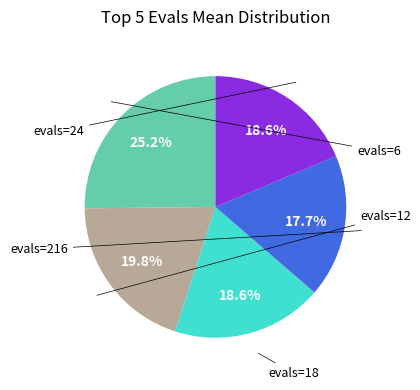

Is there any slice that represents more than half of the pie?

No